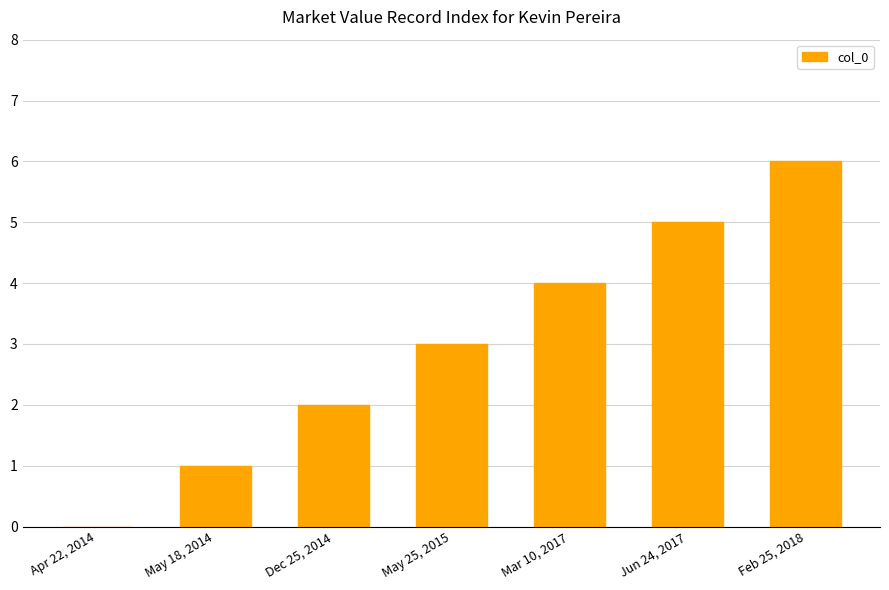

True or false: the data shows 2 at Apr 22, 2014.

False